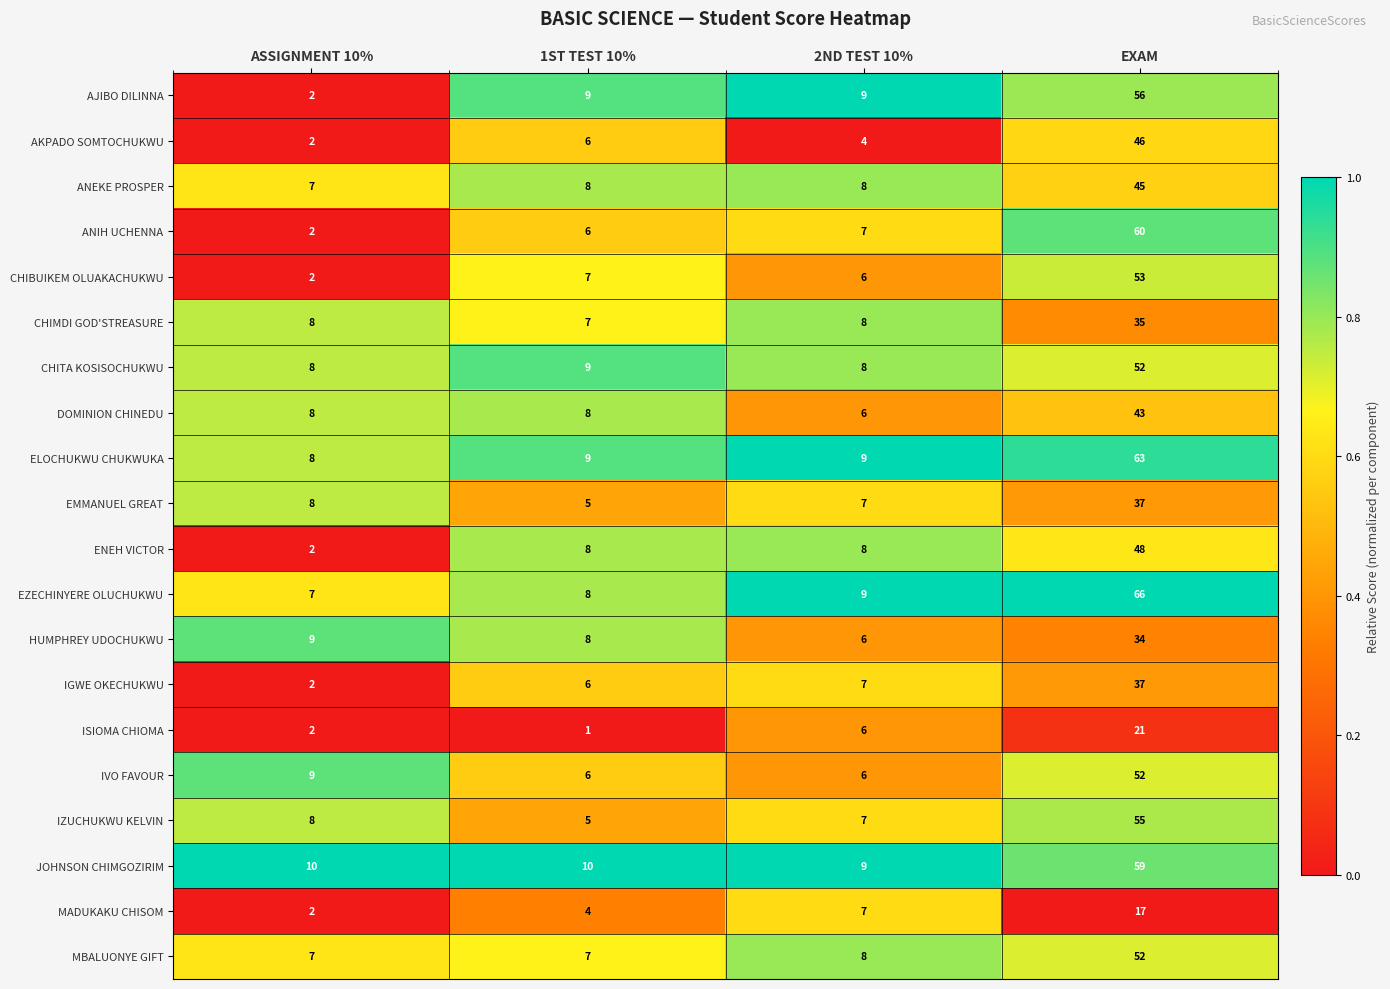

Read the IGWE OKECHUKWU value at 1ST TEST 10%, to the nearest 10.

10